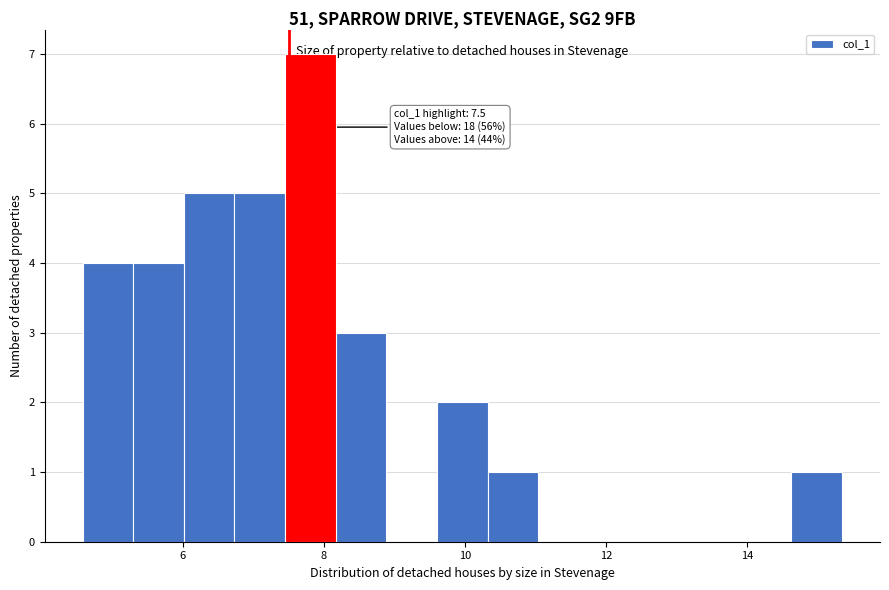

Around what value on the x-axis is the tallest bar? Give the approximate position of its centre, as read against the axis.

7.8